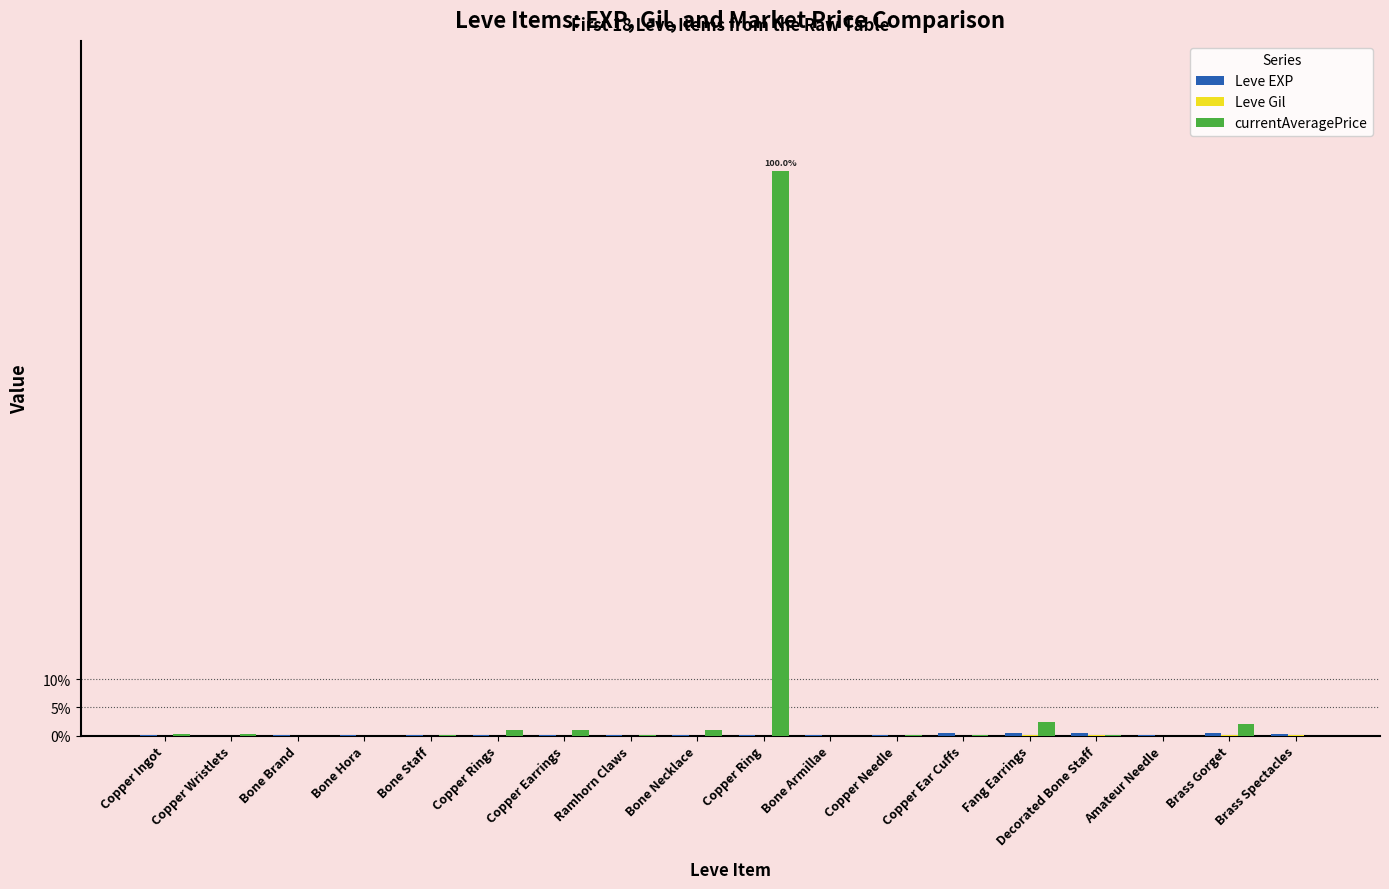

Rank the series by their maximum value, from lowest to highest.

Leve Gil, Leve EXP, currentAveragePrice